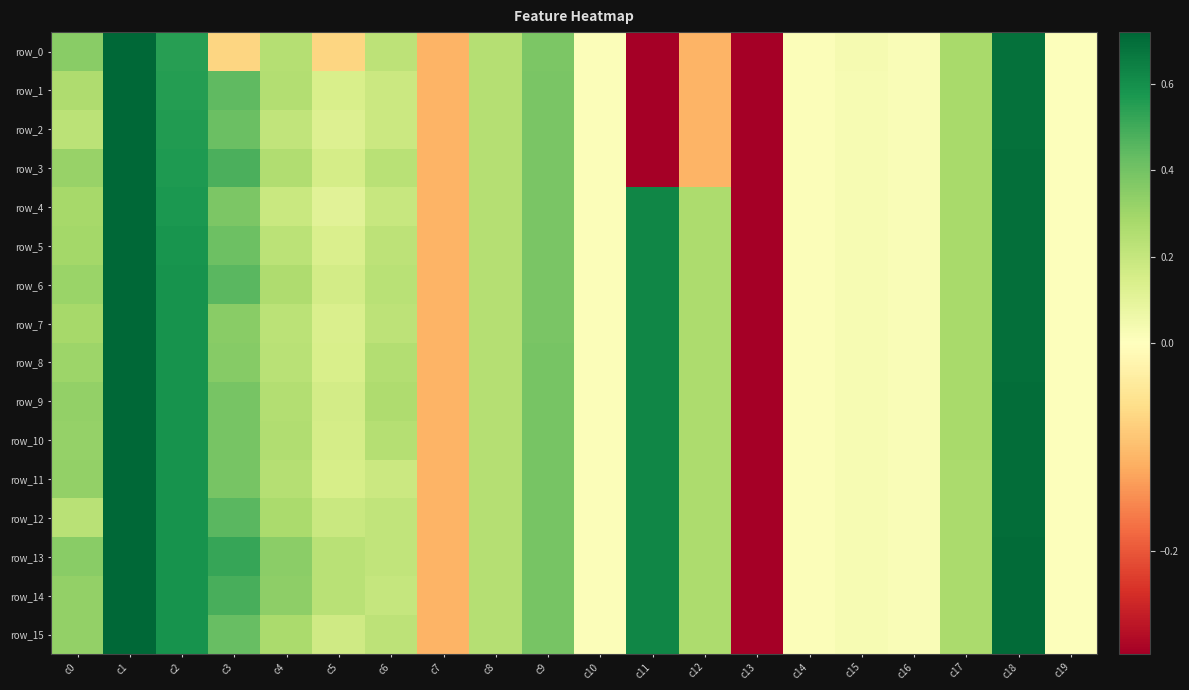

Between c14 and c19, which series saw the biggest shift?

row_14